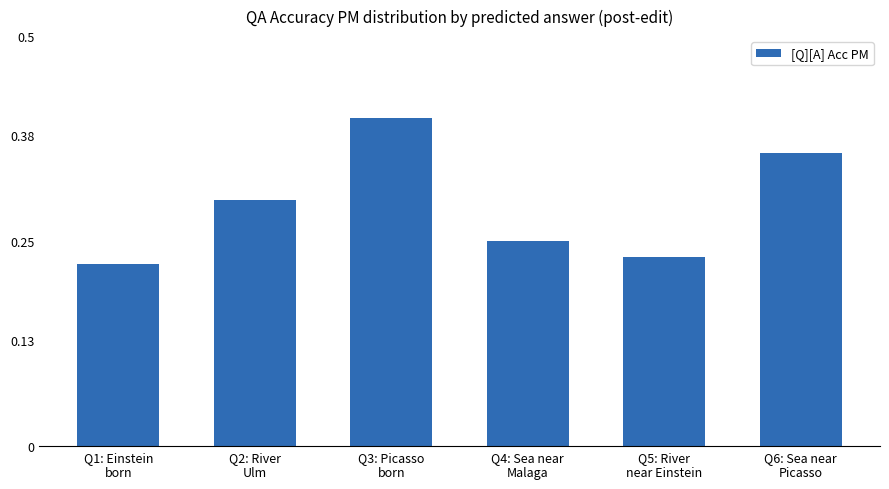

List the labels in order of value, smallest first.

Q1: Einstein
born, Q5: River
near Einstein, Q4: Sea near
Malaga, Q2: River
Ulm, Q6: Sea near
Picasso, Q3: Picasso
born